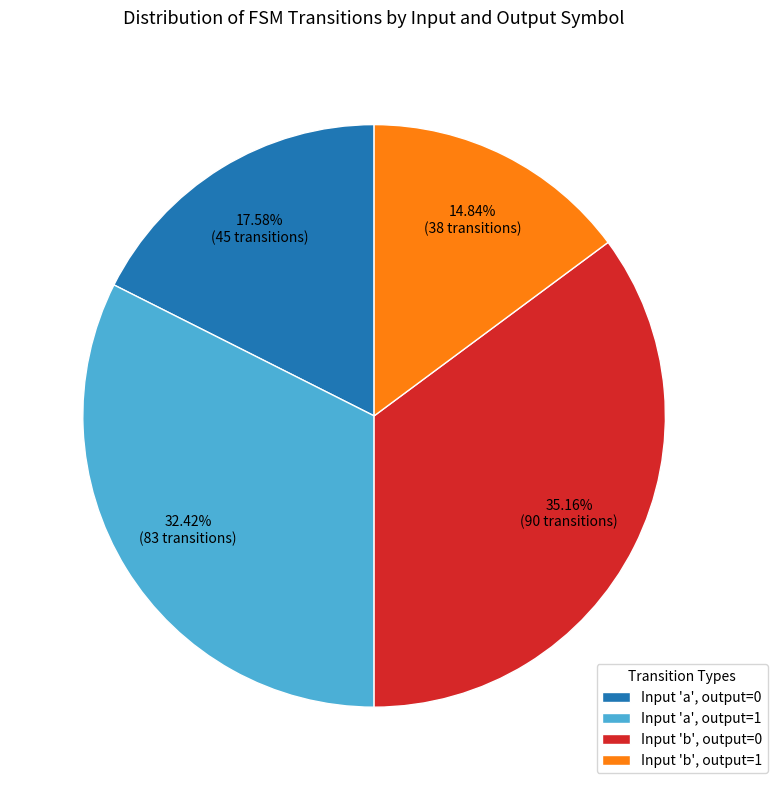

Rank the categories by value from lowest to highest.

Input 'b', output=1, Input 'a', output=0, Input 'a', output=1, Input 'b', output=0